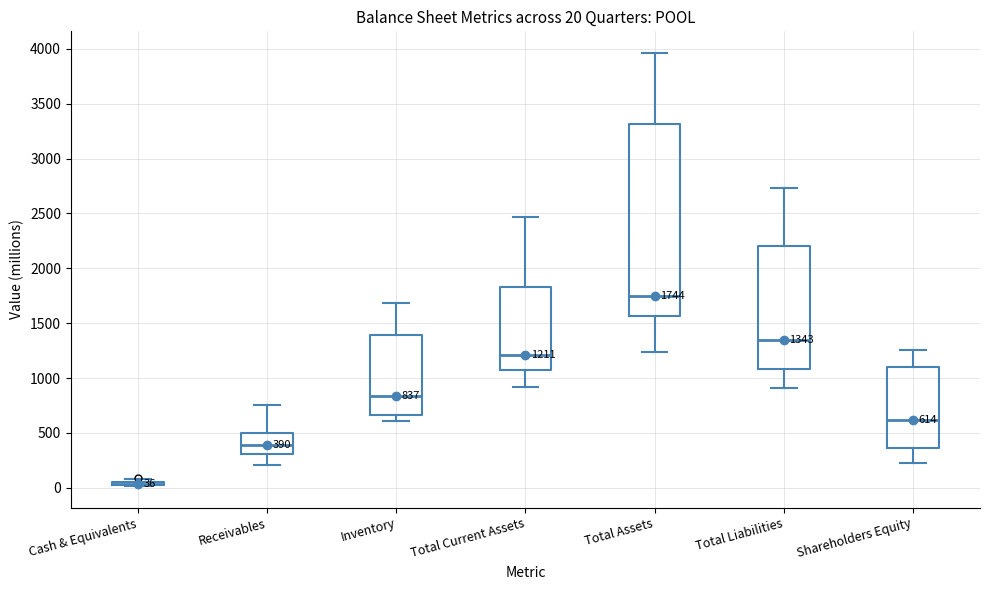

Comparing the boxes themselves (not the whiskers), which one is the tallest?

Total Assets